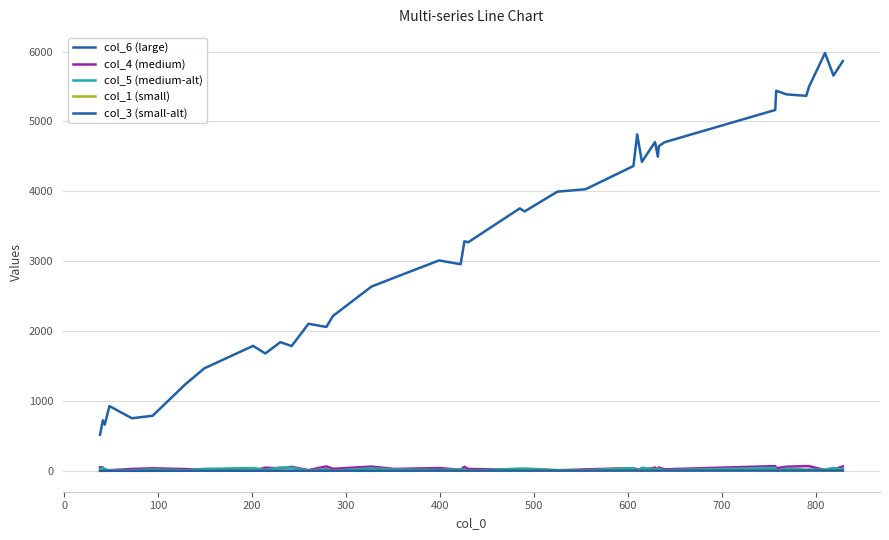

Does the chart have visible grid lines?

Yes